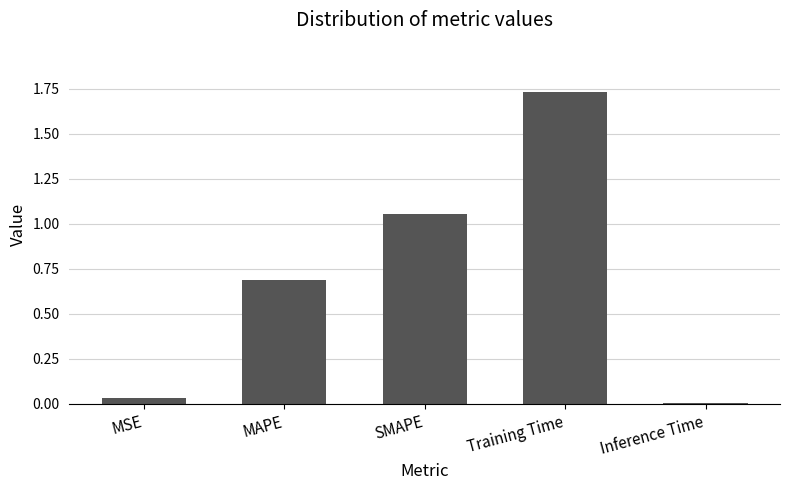

What is the average value?

0.7